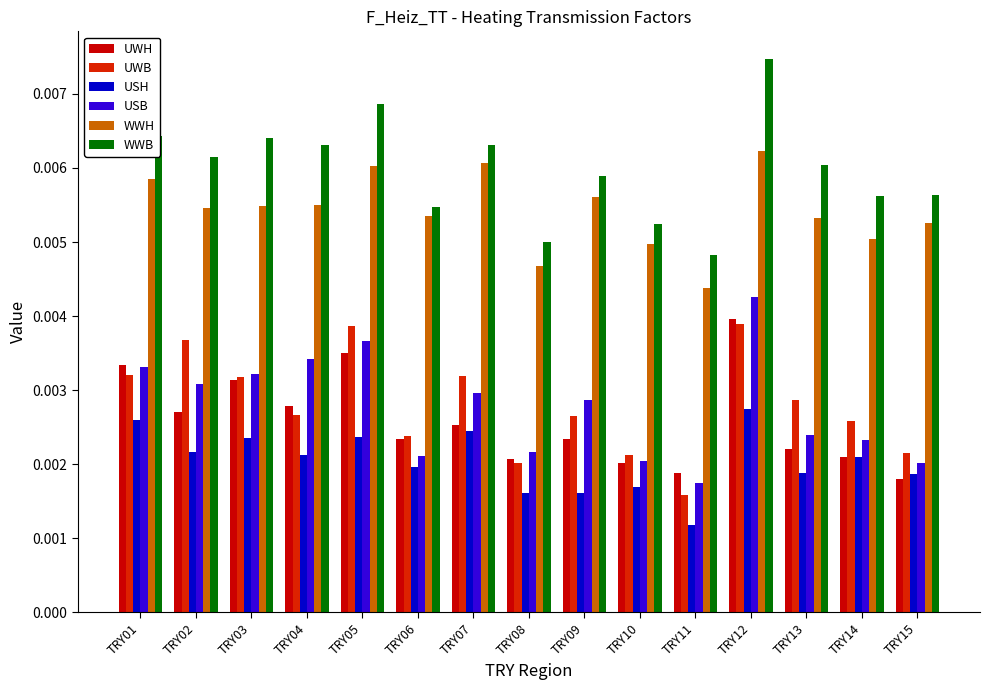

Is the value of UWB at TRY06 greater than the value of USH at TRY06?

Yes